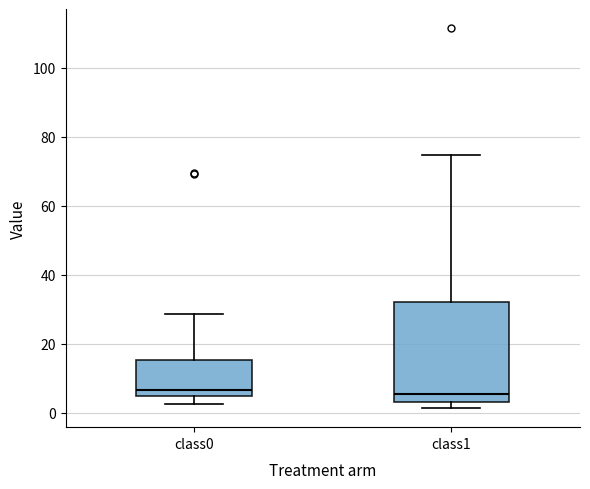

Reading left to right, transcribe this box plot: for each box, give where its median line is, the range the box spans, and where its two whiskers end, as read against the y-axis. The values are not printed on the chart, so give them approximately, as read against the axis.

class0: median 6, box 4 to 16, whiskers 2 to 28
class1: median 6, box 4 to 32, whiskers 2 to 74